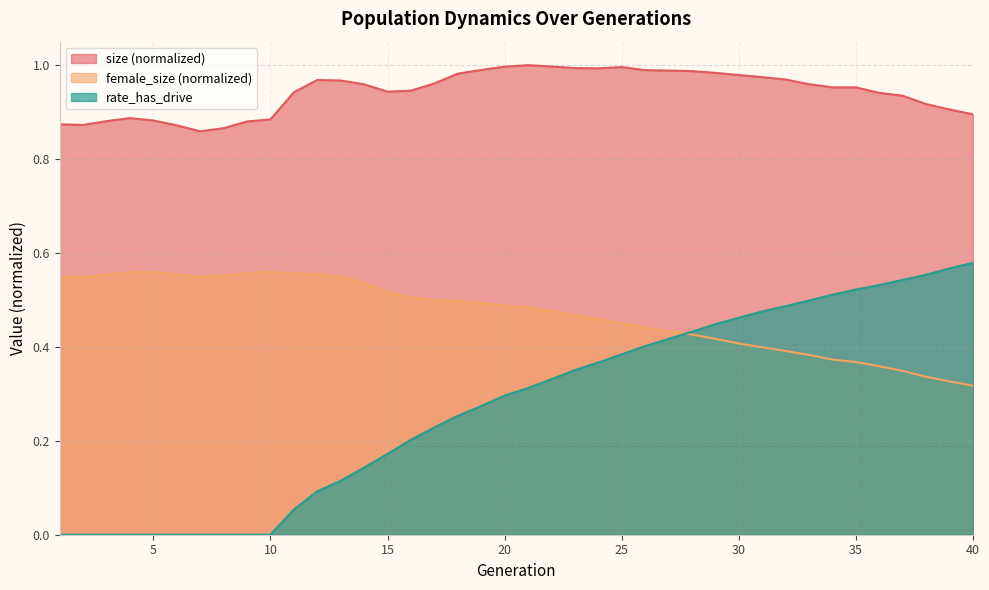

What is the total value across all series at 29?

1.8